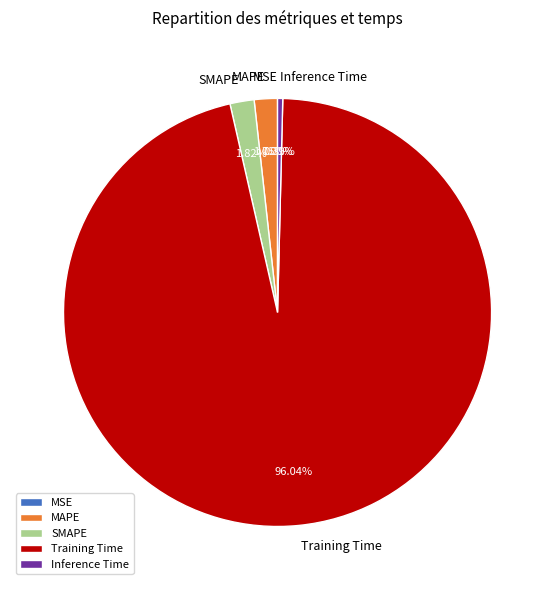

Which slice is the smallest?

MSE